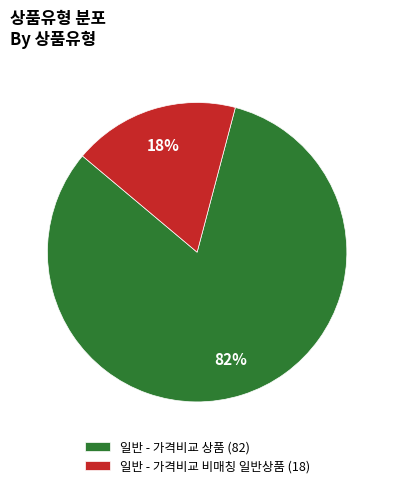

What percentage is the 일반 - 가격비교 상품 (82) slice, to the nearest percent?

82%